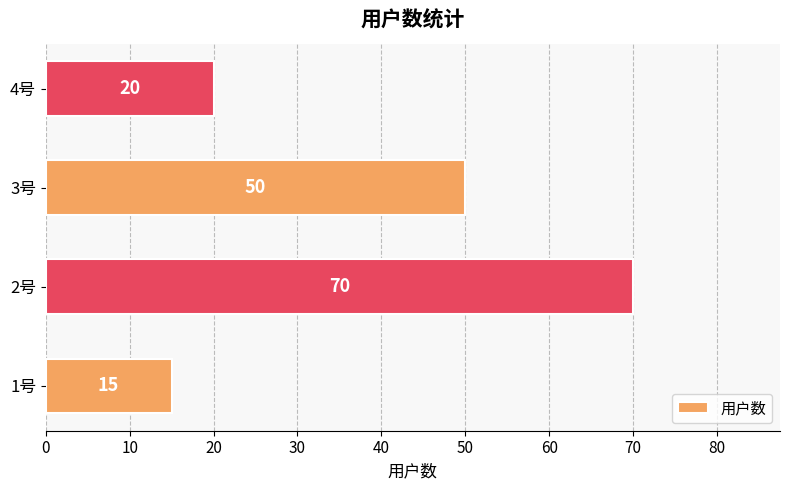

What is the greatest value displayed?

70